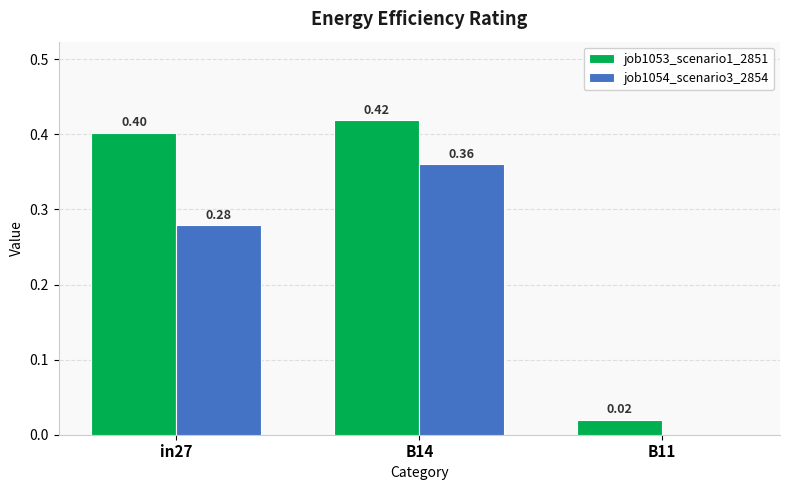

What is the total value across all series at in27?

0.7